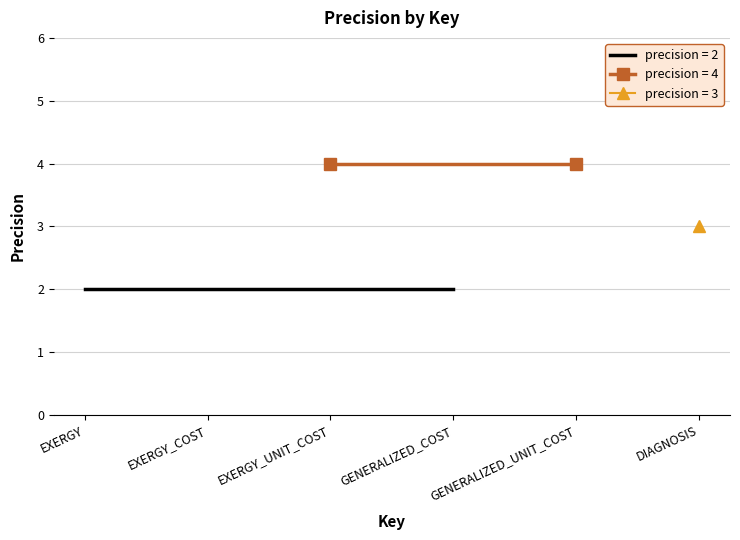

At how many categories does at least one series exceed 2?

4